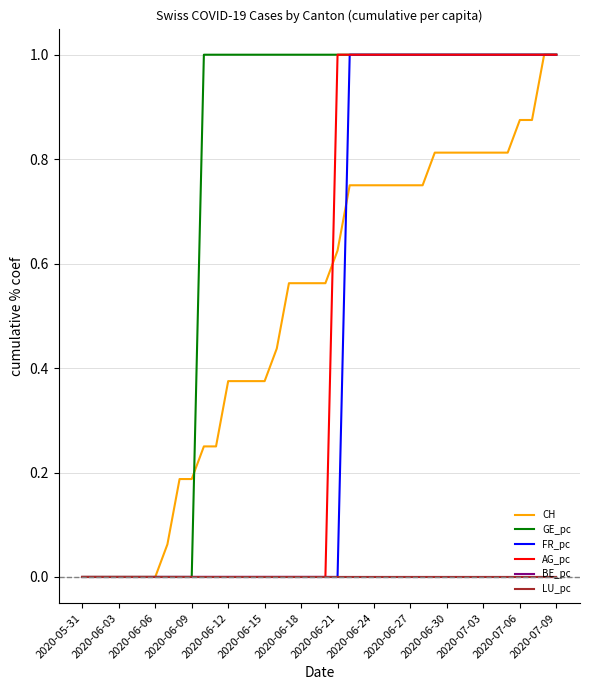

What is the difference between the maximum and minimum values in the FR_pc series?

1.0